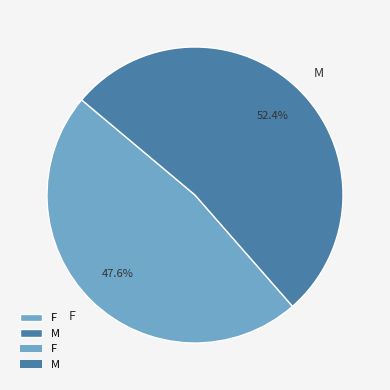

Combined, do M and F account for over 50%?

Yes